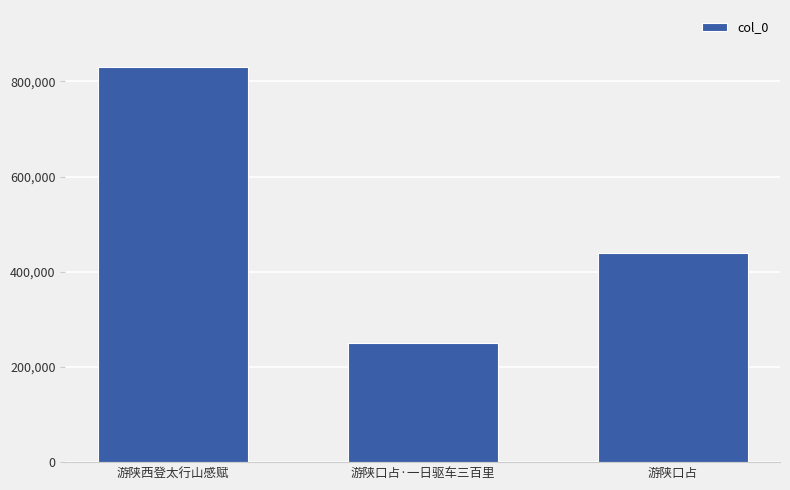

What is the average value?

507304